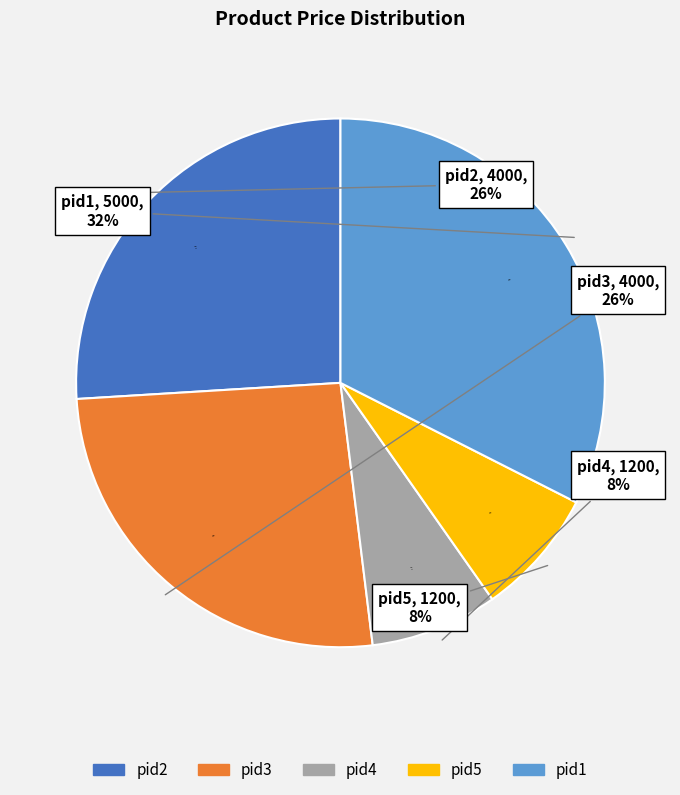

What is the smallest slice in the pie chart?

pid4